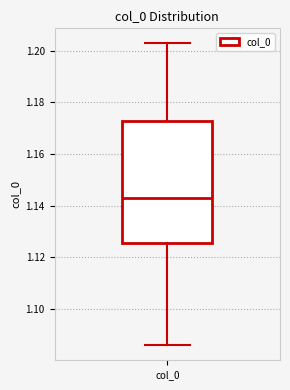

Transcribe this box plot: give where the median line is, the range the box spans, and where the two whiskers end, as read against the y-axis. The values are not printed on the chart, so give them approximately, as read against the axis.

median 1.142, box 1.126 to 1.172, whiskers 1.086 to 1.202